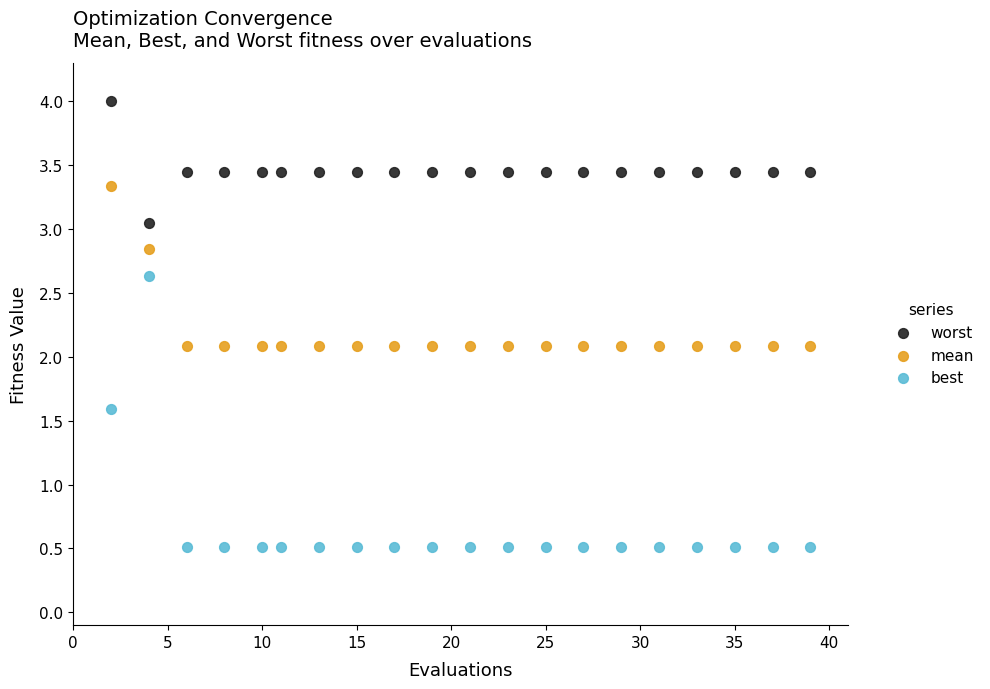

What are all the series names shown in the legend?

worst, mean, best